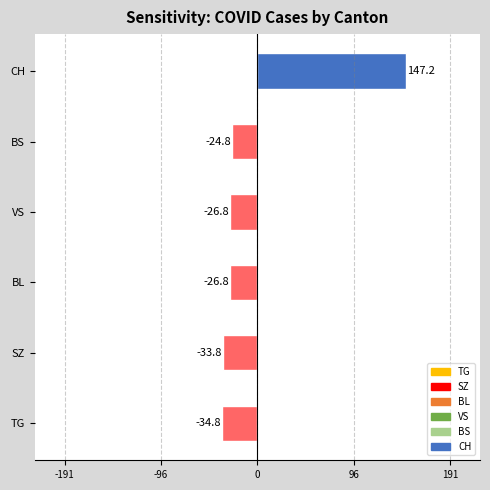

Reading bottom to top, list all the values displayed in this chart.

TG=-34.8	SZ=-33.8	BL=-26.8	VS=-26.8	BS=-24.8	CH=147.2